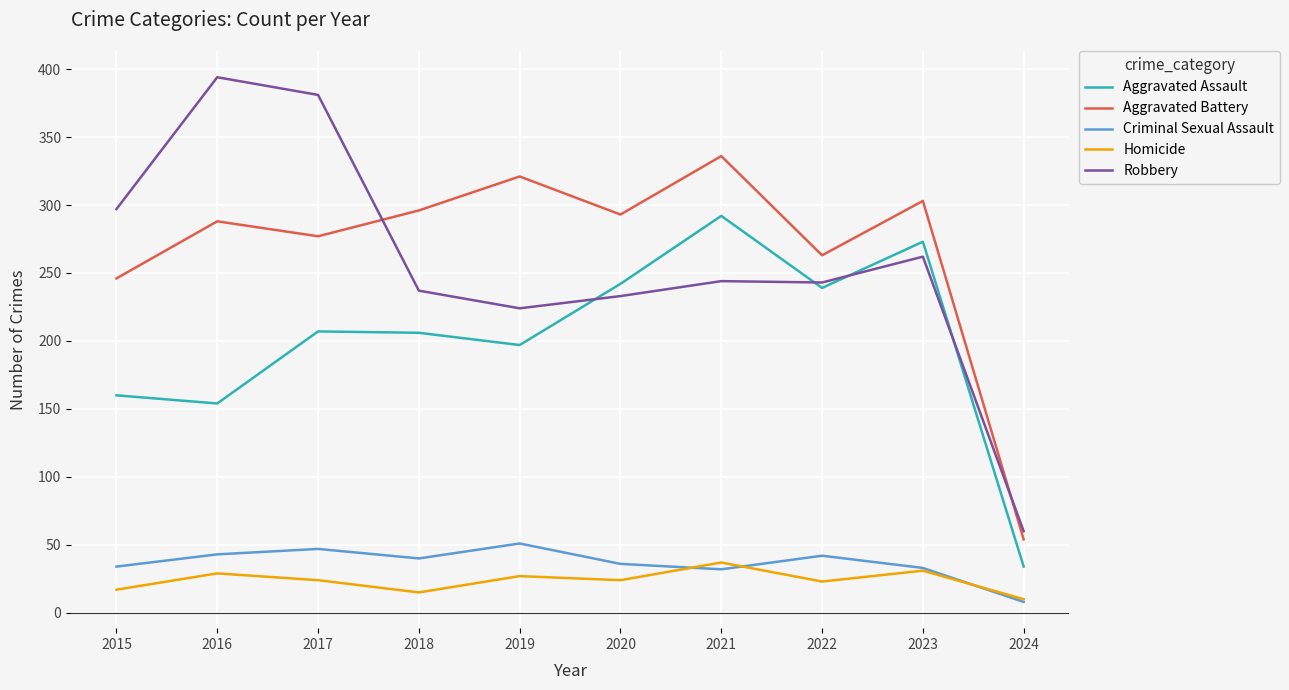

Which series has the widest spread of values?

Robbery